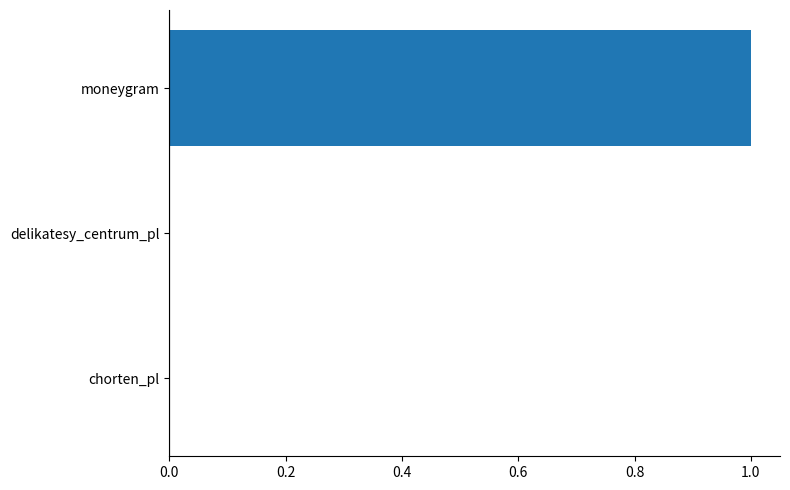

What is the approximate value at moneygram?

1.0